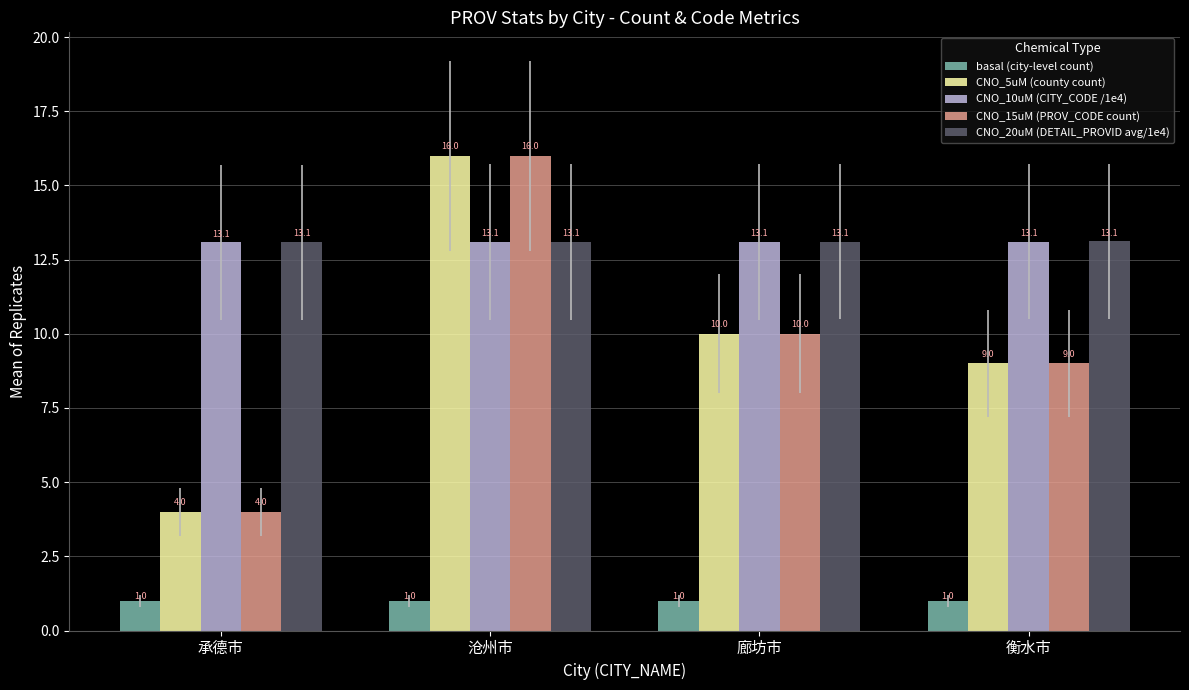

What is the difference between the highest and lowest values at 沧州市?

15.0